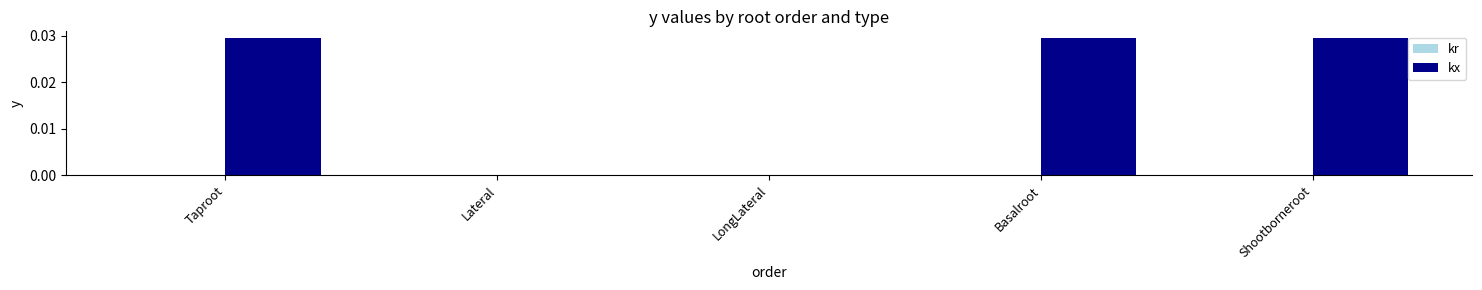

Which series has the largest total across all categories?

kx